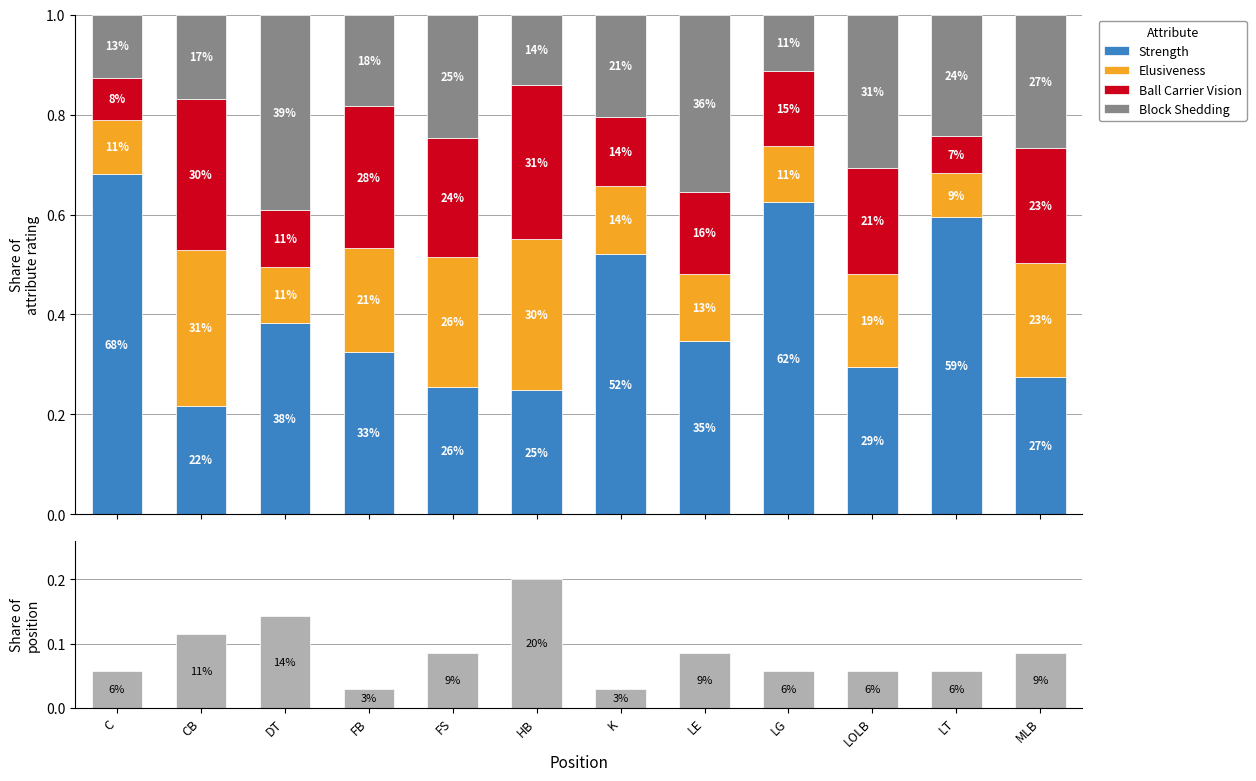

Which series has the widest spread of values?

Strength